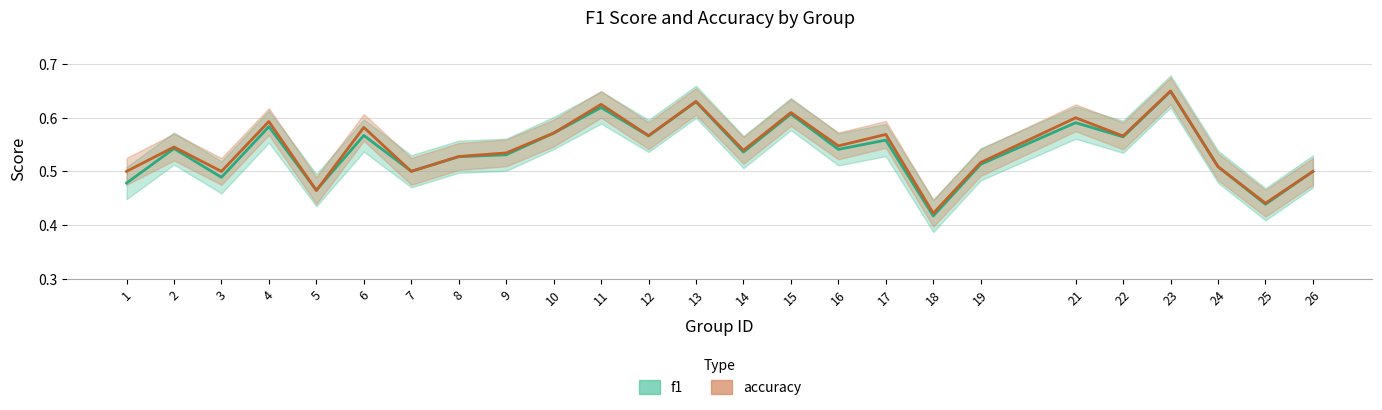

Reading left to right, what are all the values shown in this chart?

f1: 0.5	0.5	0.5	0.6	0.5	0.6	0.5	0.5	0.5	0.6	0.6	0.6	0.6	0.5	0.6	0.5	0.6	0.4	0.5	0.6	0.6	0.6	0.5	0.4	0.5
accuracy: 0.5	0.5	0.5	0.6	0.5	0.6	0.5	0.5	0.5	0.6	0.6	0.6	0.6	0.5	0.6	0.5	0.6	0.4	0.5	0.6	0.6	0.7	0.5	0.4	0.5